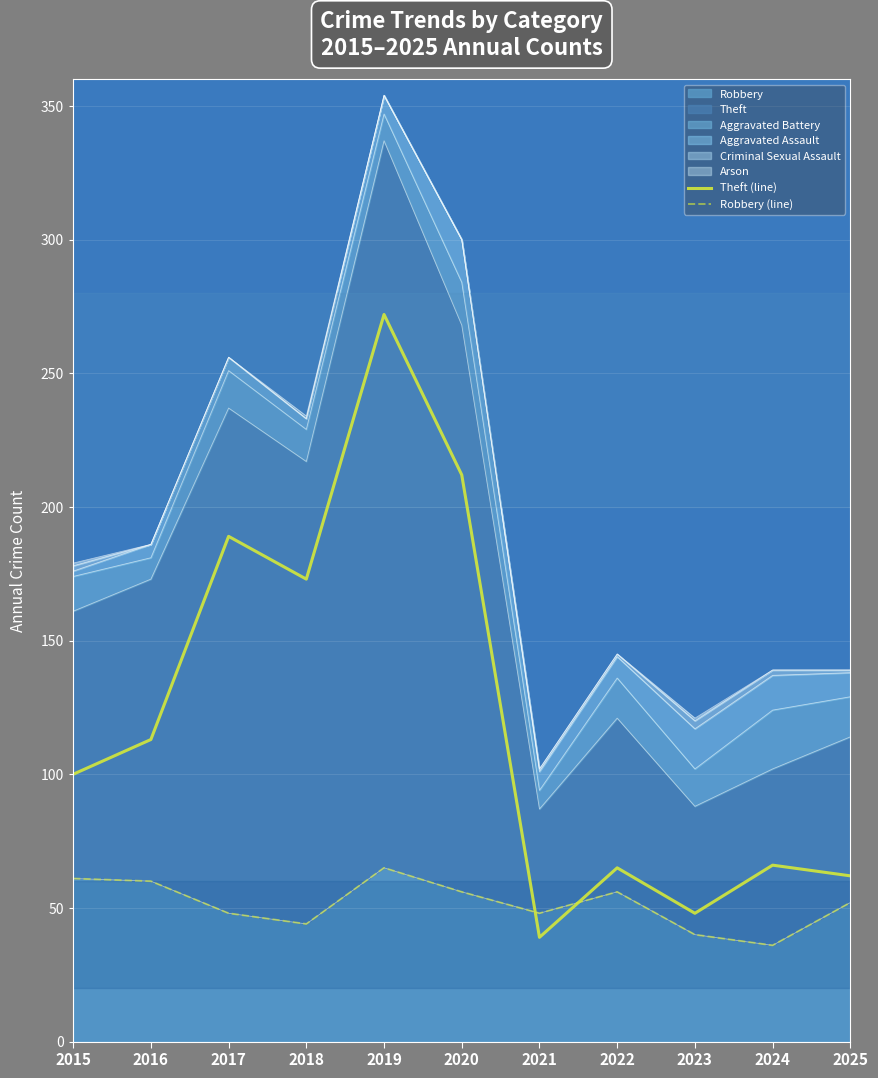

True or false: Robbery (line) and Theft (line) intersect in this chart.

True